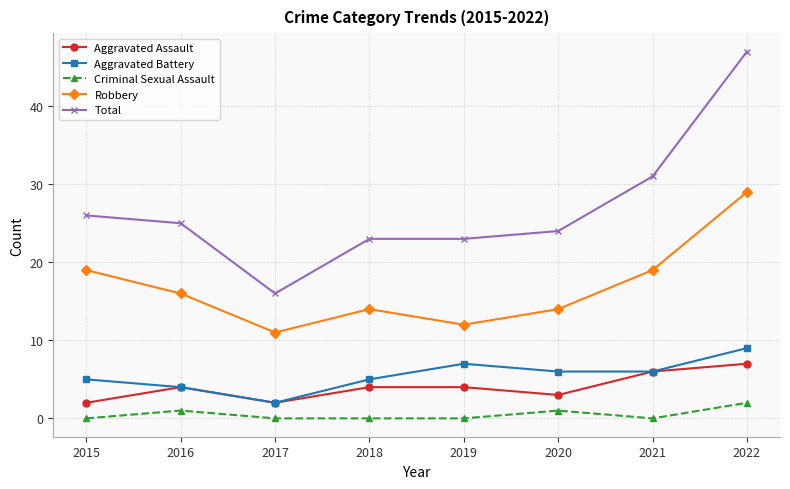

Reading left to right, list all the values displayed in this chart.

Aggravated Assault: 2015=2	2016=4	2017=2	2018=4	2019=4	2020=3	2021=6	2022=7
Aggravated Battery: 2015=5	2016=4	2017=2	2018=5	2019=7	2020=6	2021=6	2022=9
Criminal Sexual Assault: 2015=0	2016=1	2017=0	2018=0	2019=0	2020=1	2021=0	2022=2
Robbery: 2015=19	2016=16	2017=11	2018=14	2019=12	2020=14	2021=19	2022=29
Total: 2015=26	2016=25	2017=16	2018=23	2019=23	2020=24	2021=31	2022=47